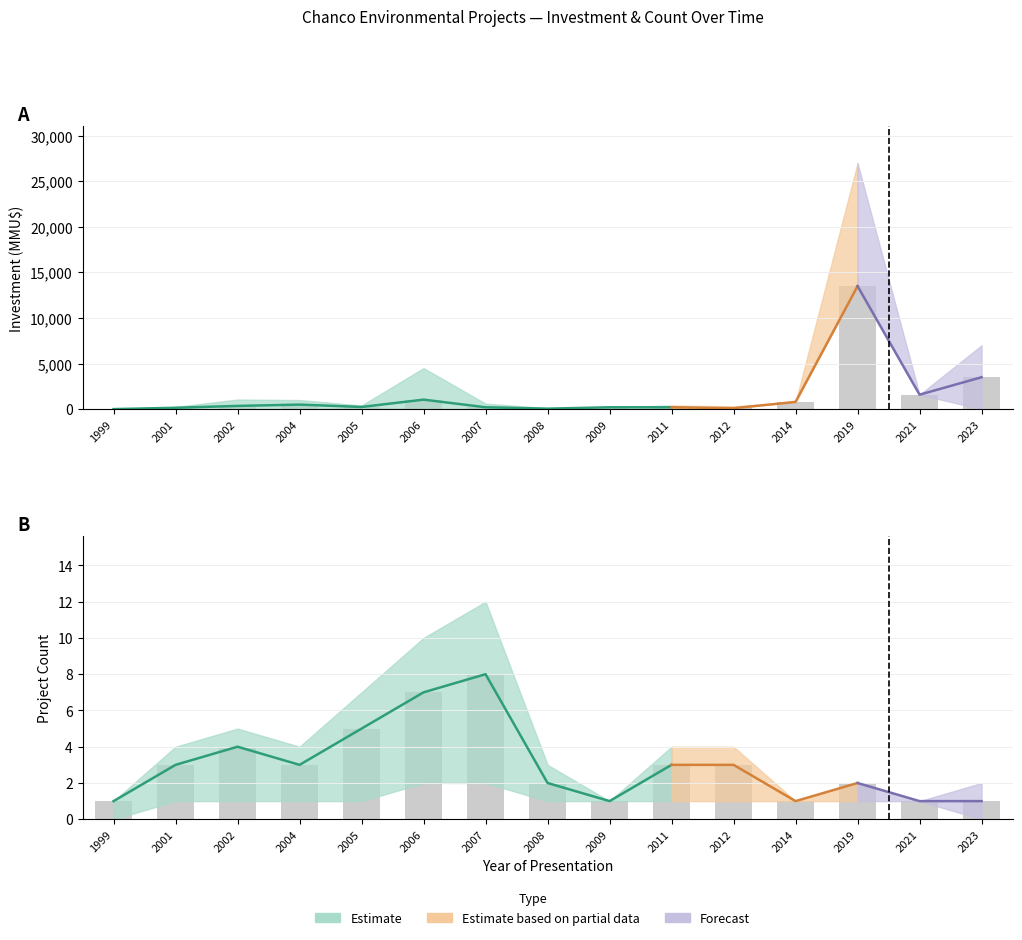

What is the sum of the Count_mid values at 1999 and 2011?

4